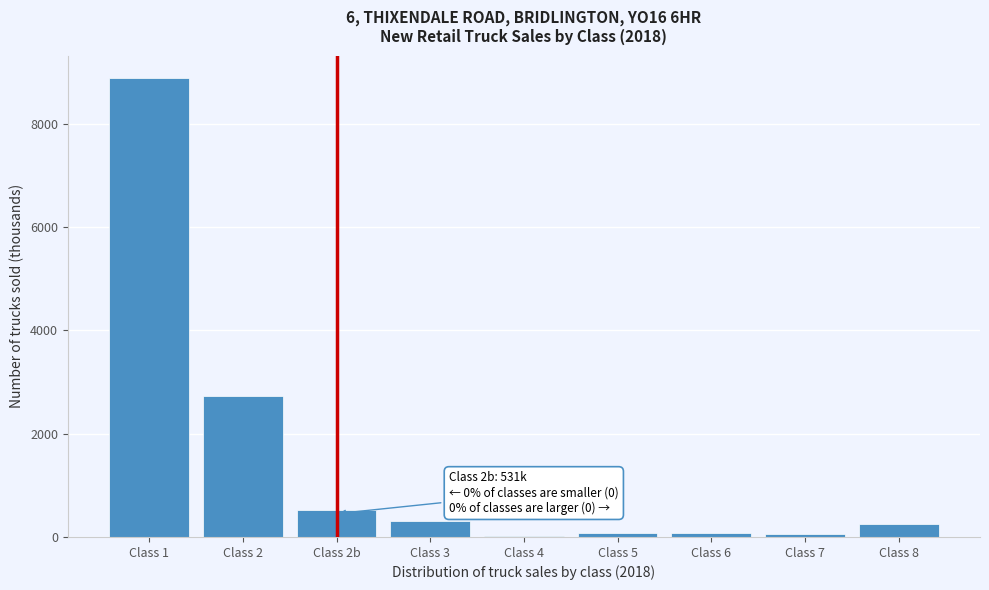

The value at Class 8 is 250.5. True or false?

True